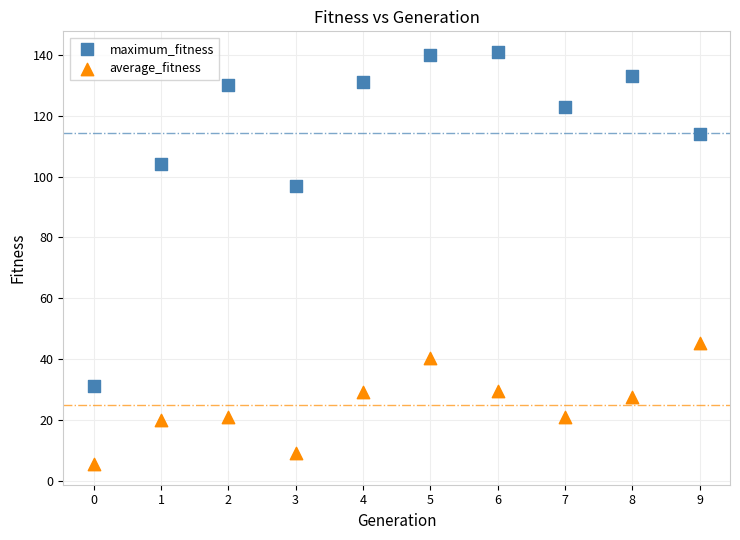

Across all series, what Y value is closest to 73?

97.0